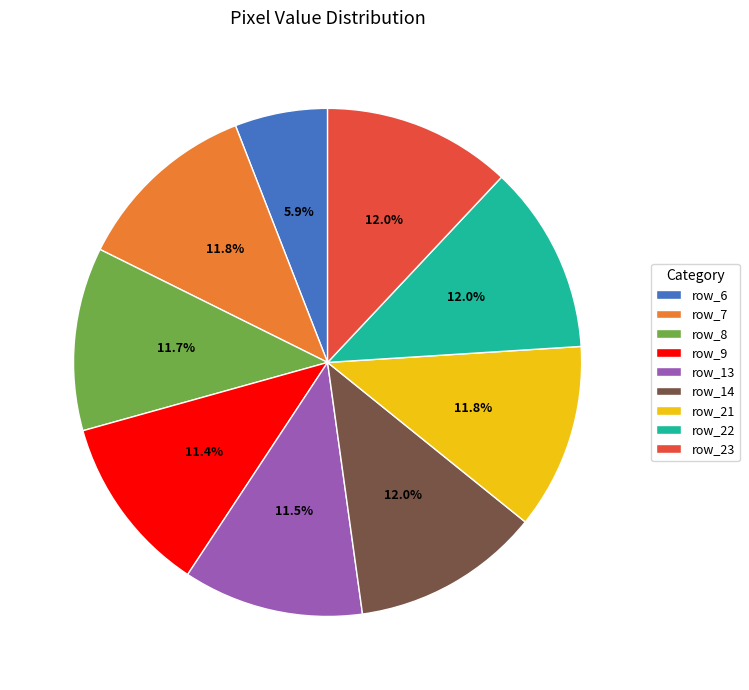

Do row_21 and row_14 together represent more than half of the pie?

No